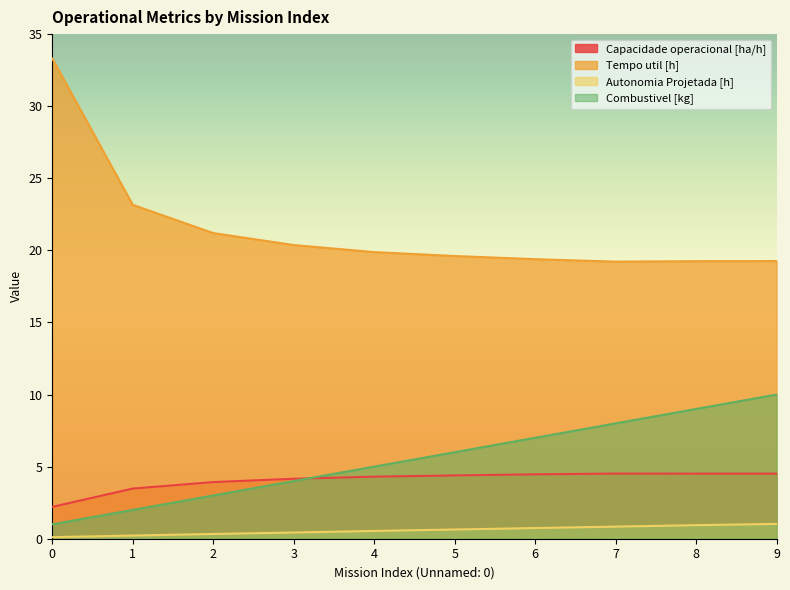

True or false: Autonomia Projetada [h] and Capacidade operacional [ha/h] cross at least once.

False